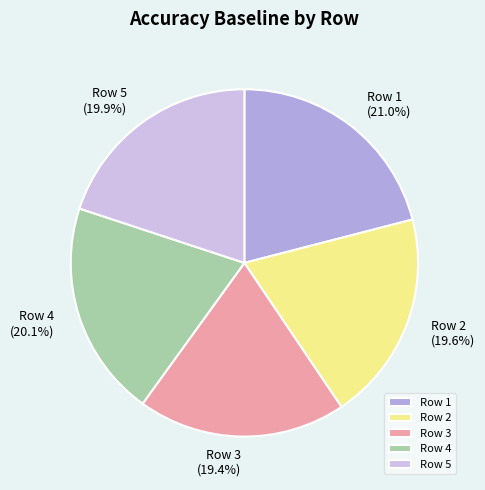

True or false: Row 3 accounts for 25% of the total.

False